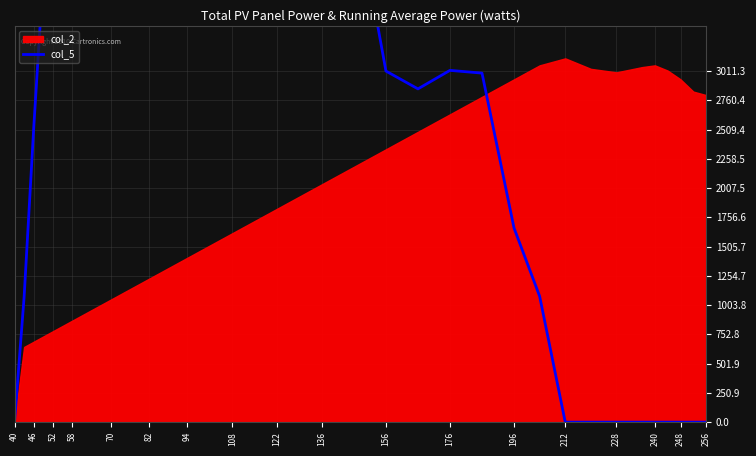

How many data points are above 3017?

18